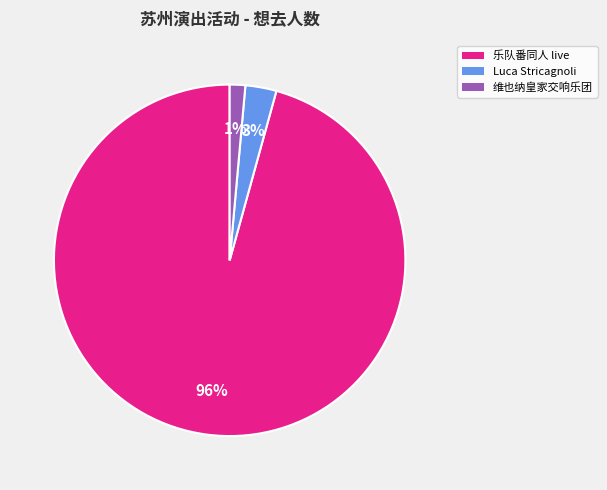

Rank the categories by value from highest to lowest.

乐队番同人 live, Luca Stricagnoli, 维也纳皇家交响乐团